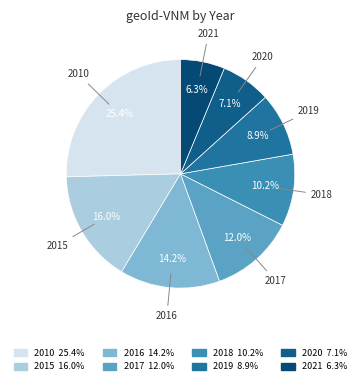

What is the largest slice in the pie chart?

2010